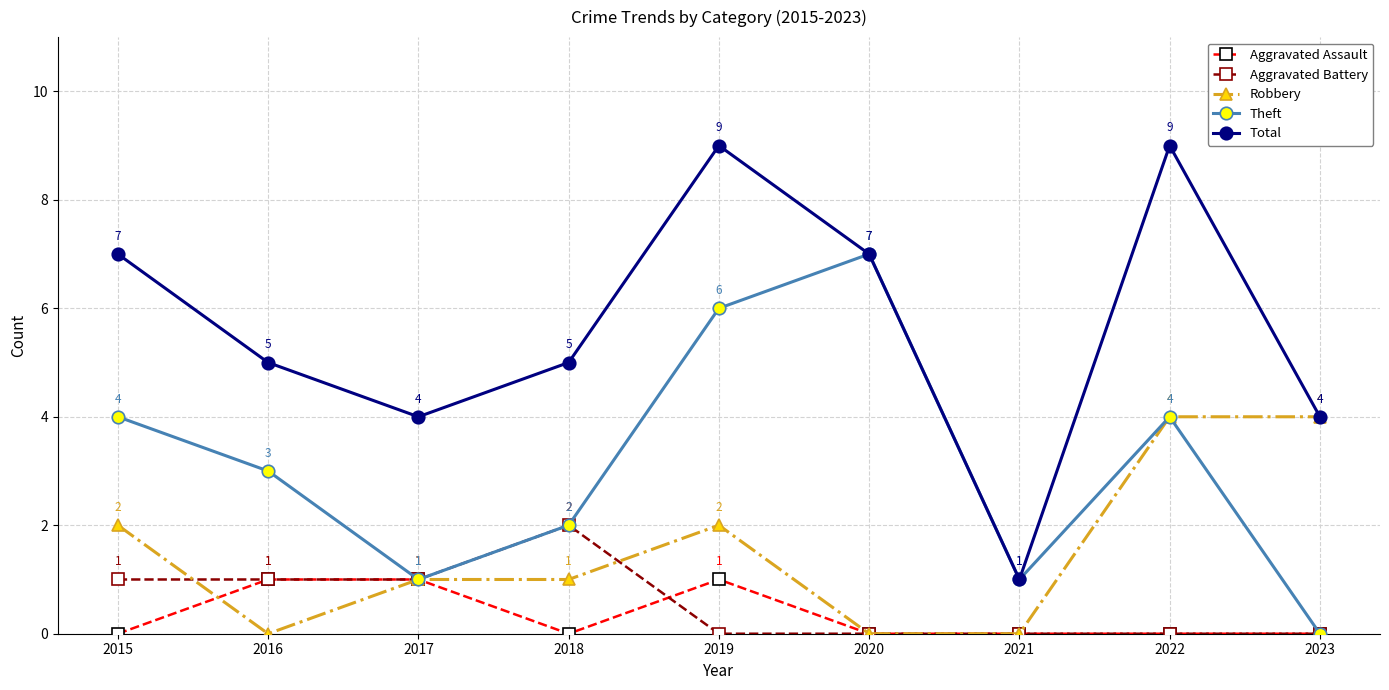

How many lines are shown in the chart?

5